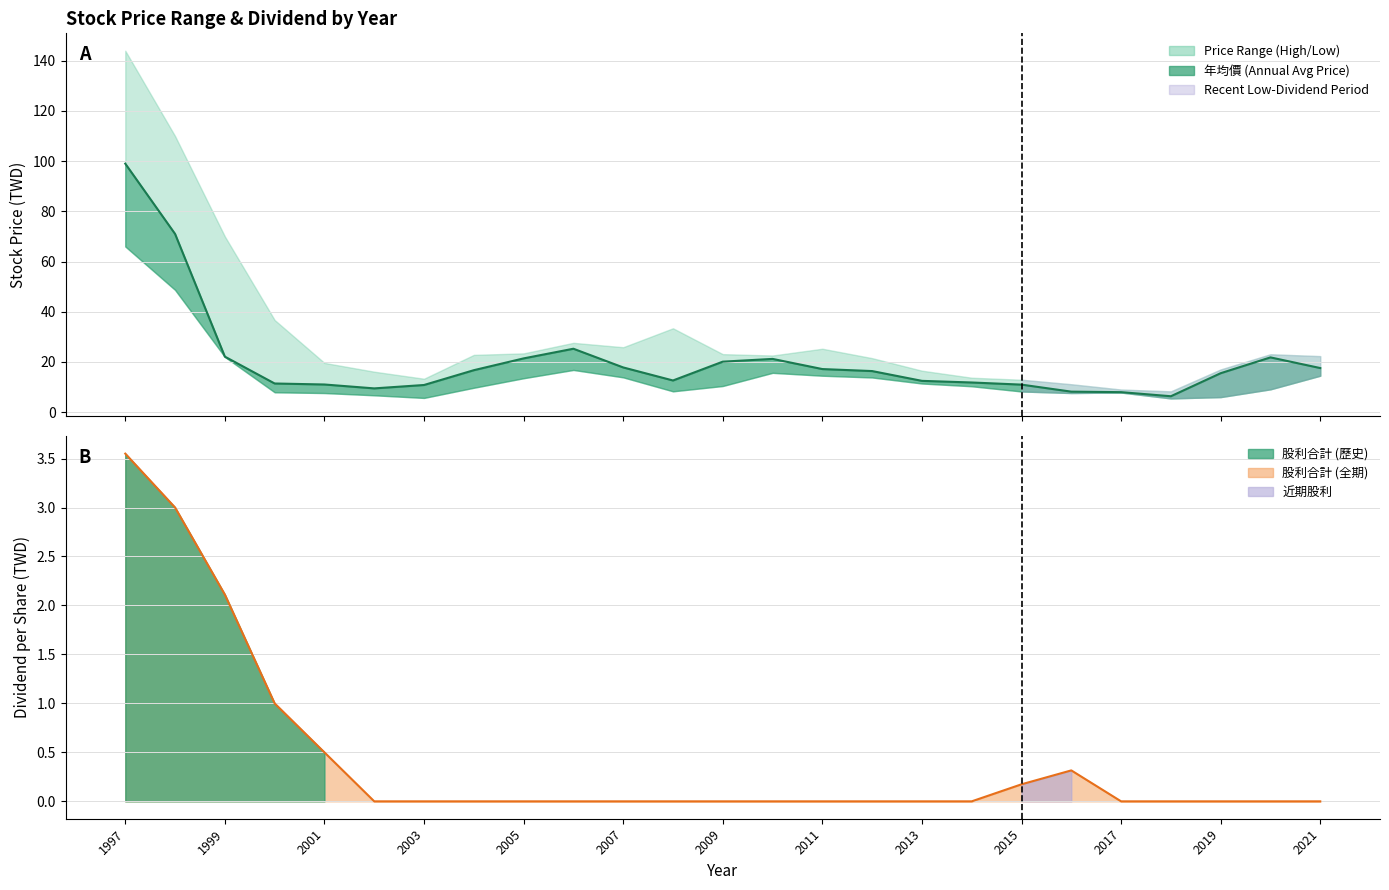

List the series in order of their peak value, highest first.

年均價, 股利合計